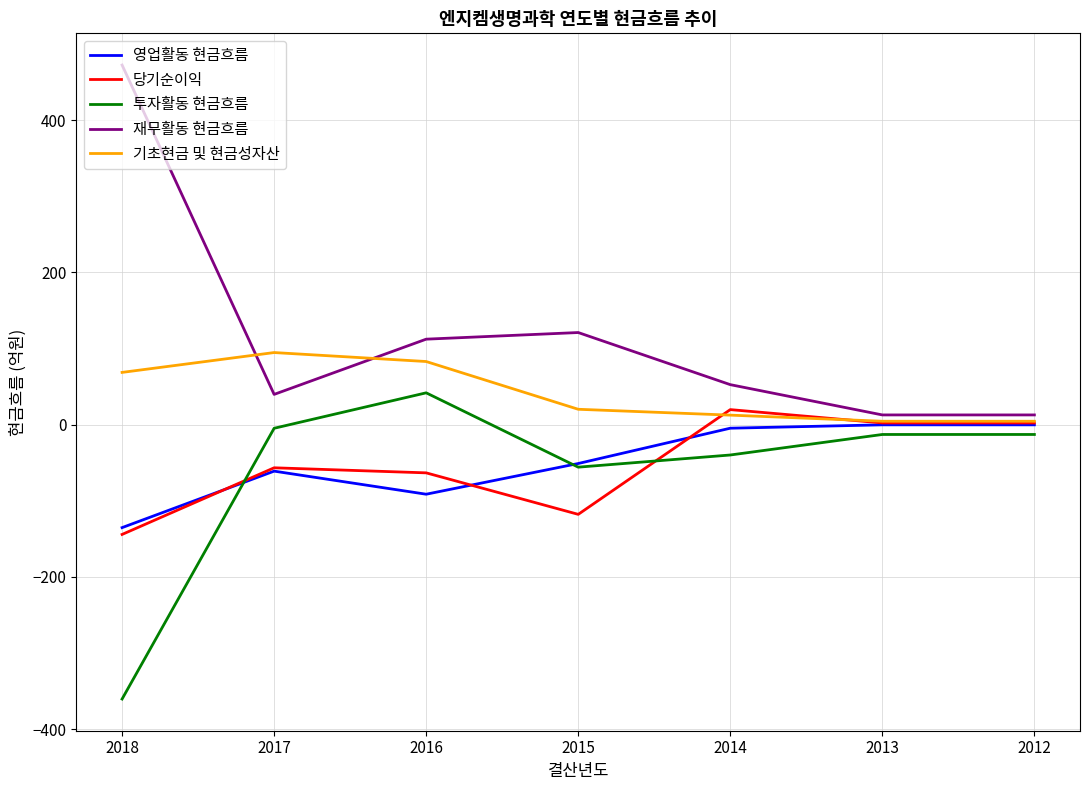

In 당기순이익, how many points are higher than both neighbors (excluding endpoints)?

2